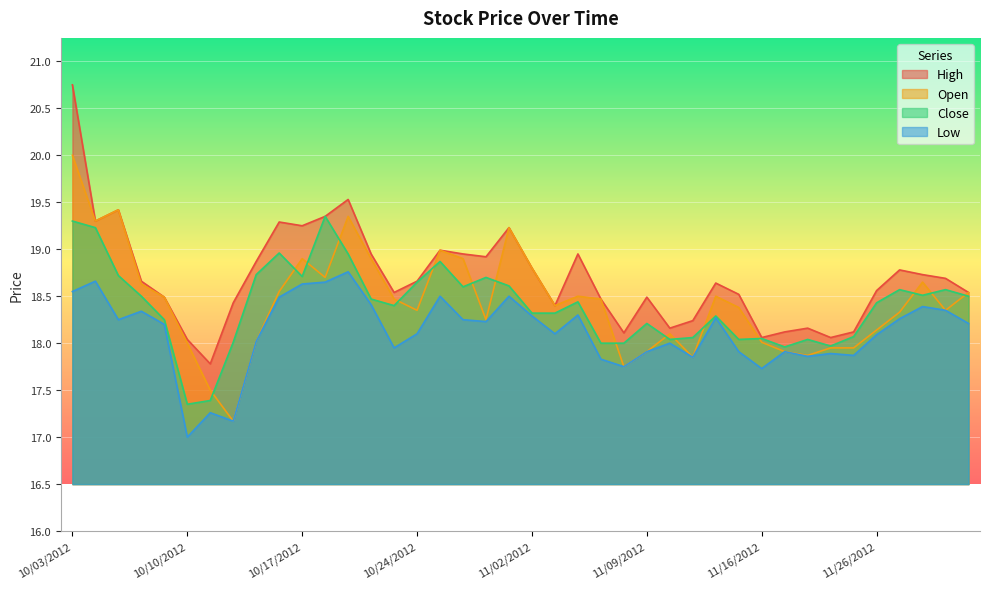

What position from the left is 10/15/2012?

9